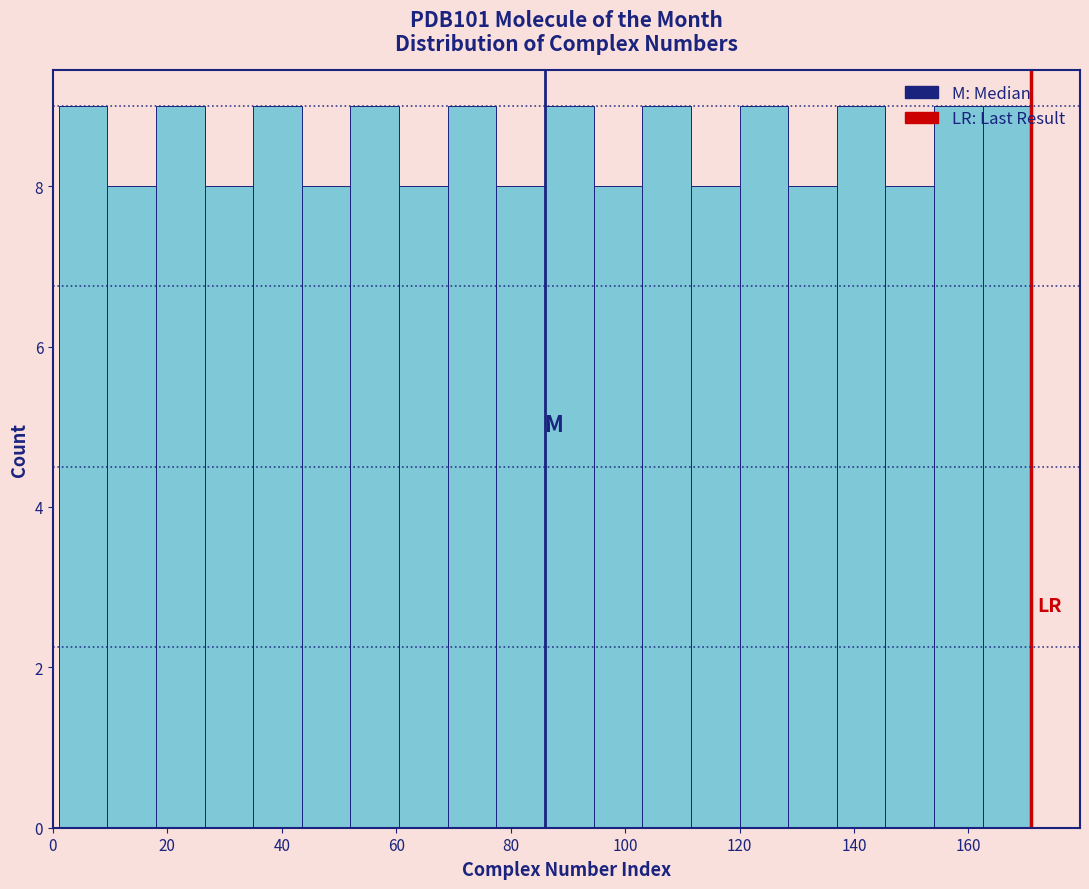

Reading left to right, list every bar in this chart as the range it spans on the x-axis followed by its height. Neither the bar edges nor the heights are printed on the chart, so give them approximately, as read against the axes.

1.0 to 9.5: 9
9.5 to 18.0: 8
18.0 to 26.5: 9
26.5 to 35.0: 8
35.0 to 43.5: 9
43.5 to 52.0: 8
52.0 to 60.5: 9
60.5 to 69.0: 8
69.0 to 77.5: 9
77.5 to 86.0: 8
86.0 to 94.5: 9
94.5 to 103.0: 8
103.0 to 111.5: 9
111.5 to 120.0: 8
120.0 to 128.5: 9
128.5 to 137.0: 8
137.0 to 145.5: 9
145.5 to 154.0: 8
154.0 to 162.5: 9
162.5 to 171.0: 9